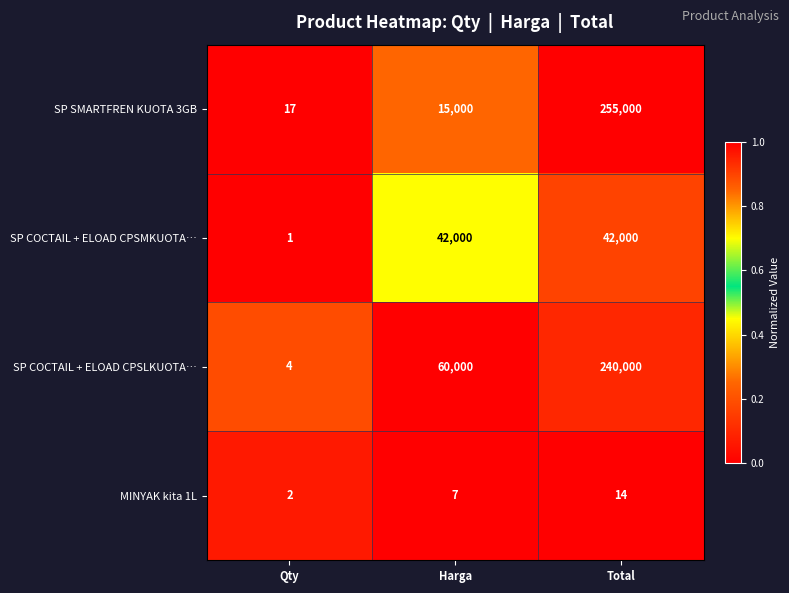

Is the value of SP COCTAIL + ELOAD CPSLKUOTA… at Total greater than the value of SP COCTAIL + ELOAD CPSMKUOTA… at Qty?

Yes